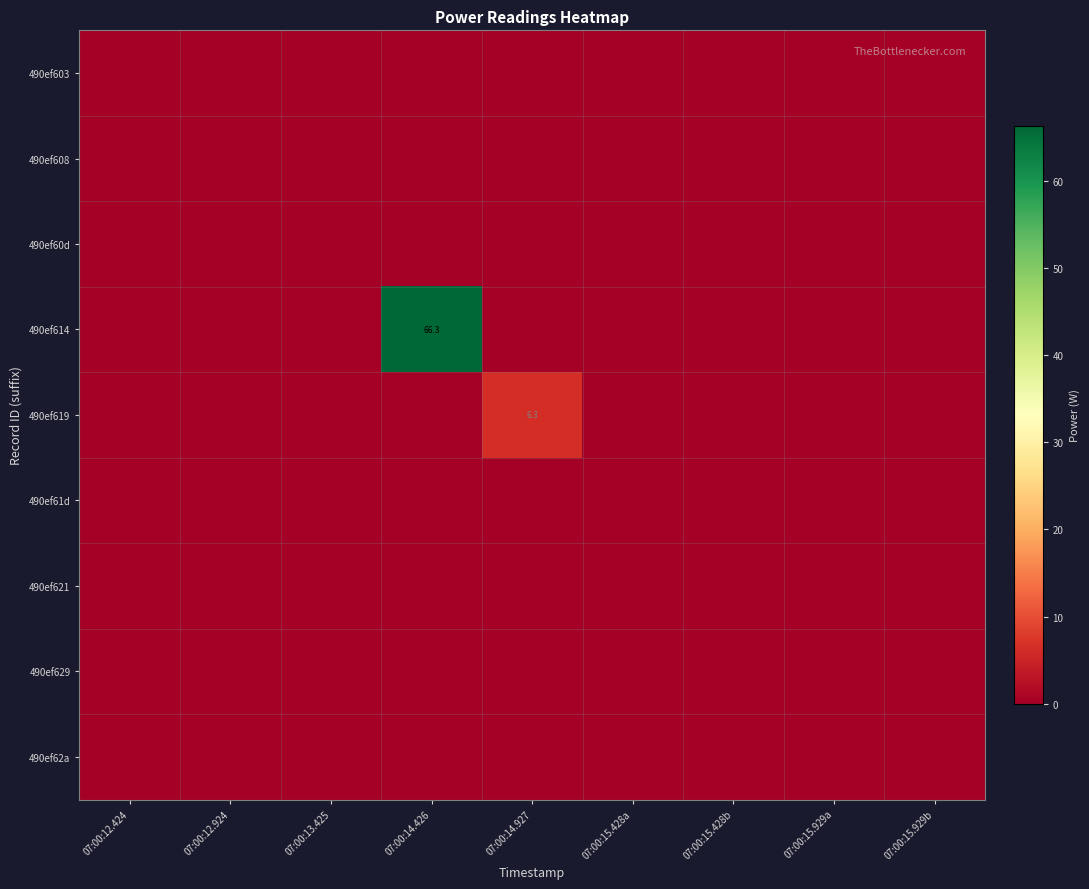

Where is 490ef603 nearest to the value 0?

07:00:12.424